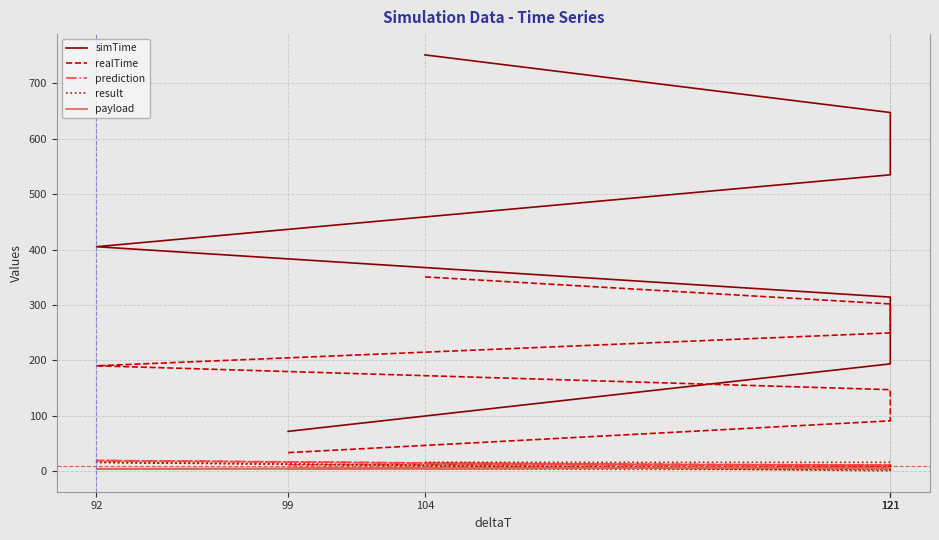

Count the number of categories in the chart.

7